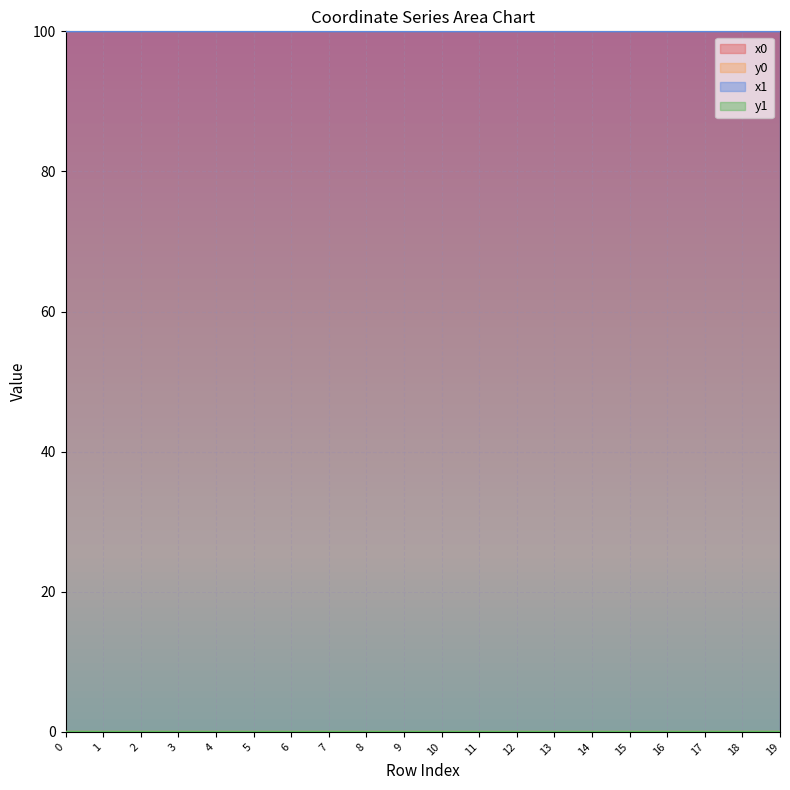

How many series are shown in this chart?

4